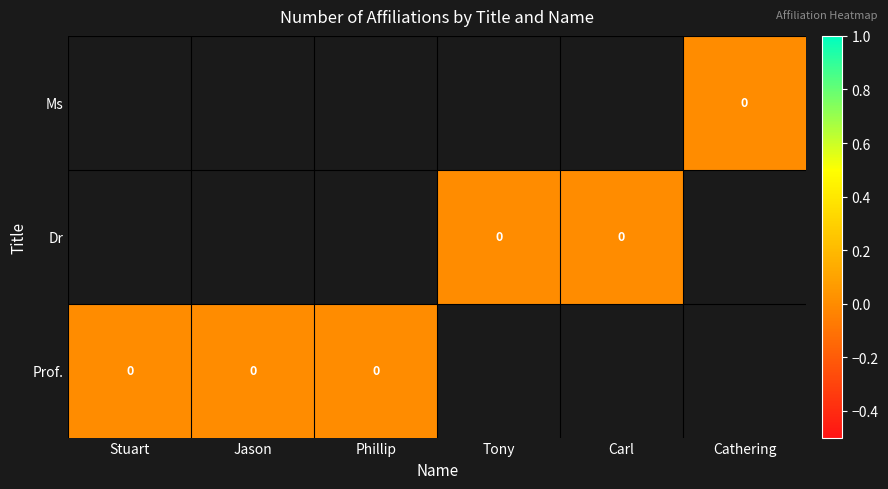

Is the value of Ms at Jason greater than the value of Prof. at Cathering?

No